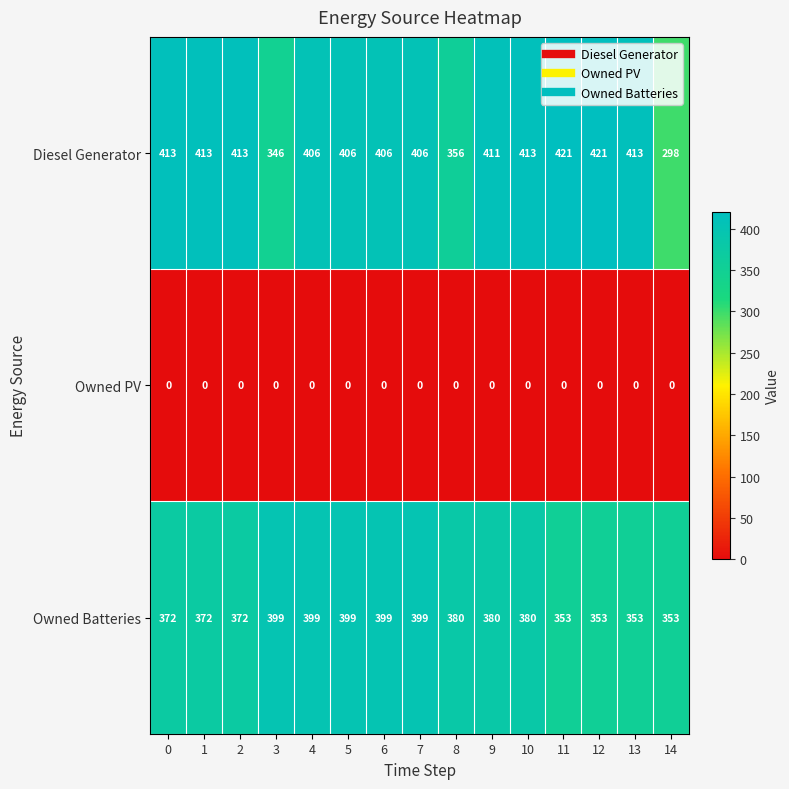

What is the difference between the Diesel Generator values at 4 and 11?

15